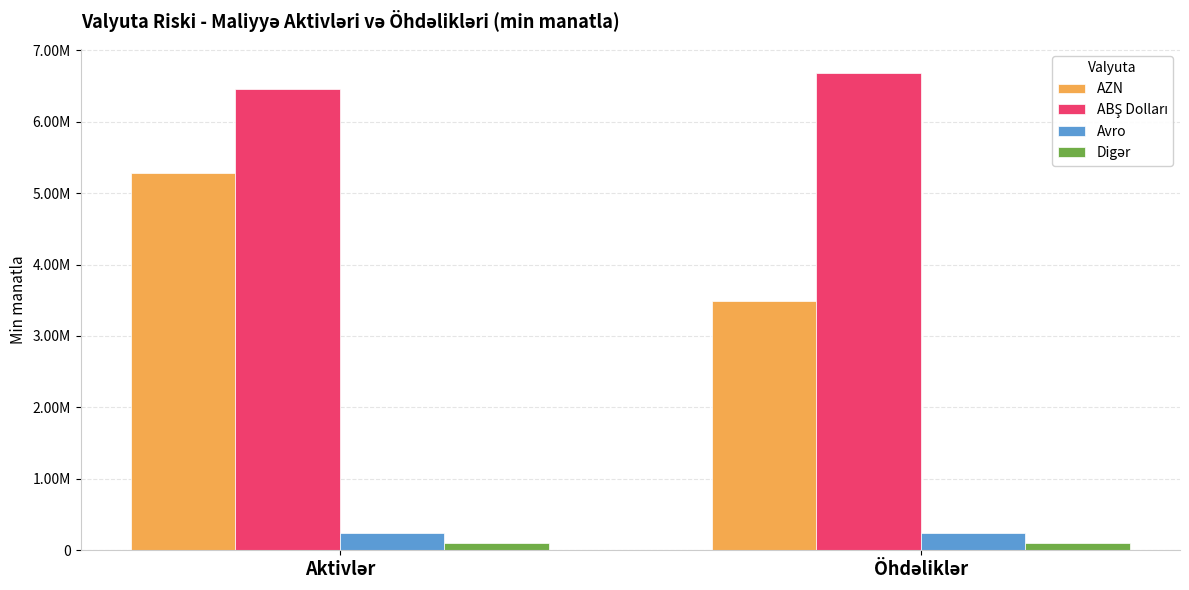

Does the chart contain any negative values?

No